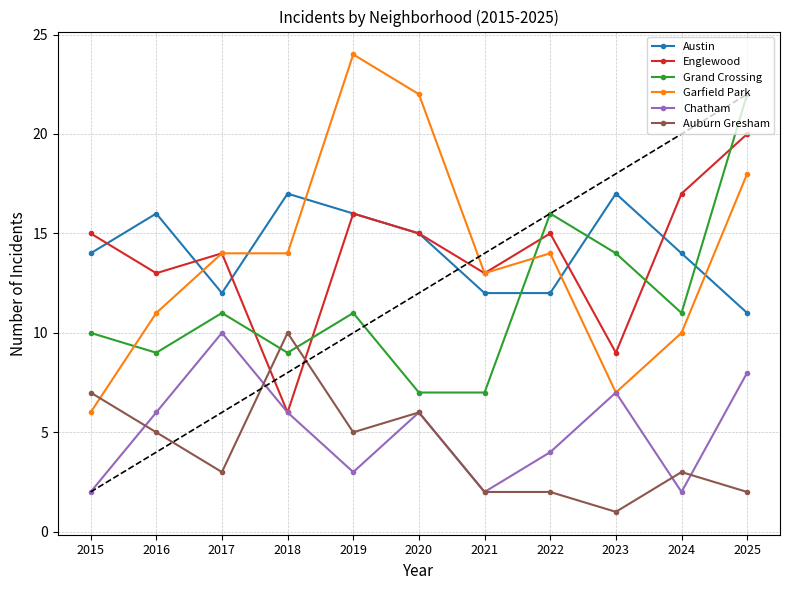

What is the maximum value for Auburn Gresham?

10